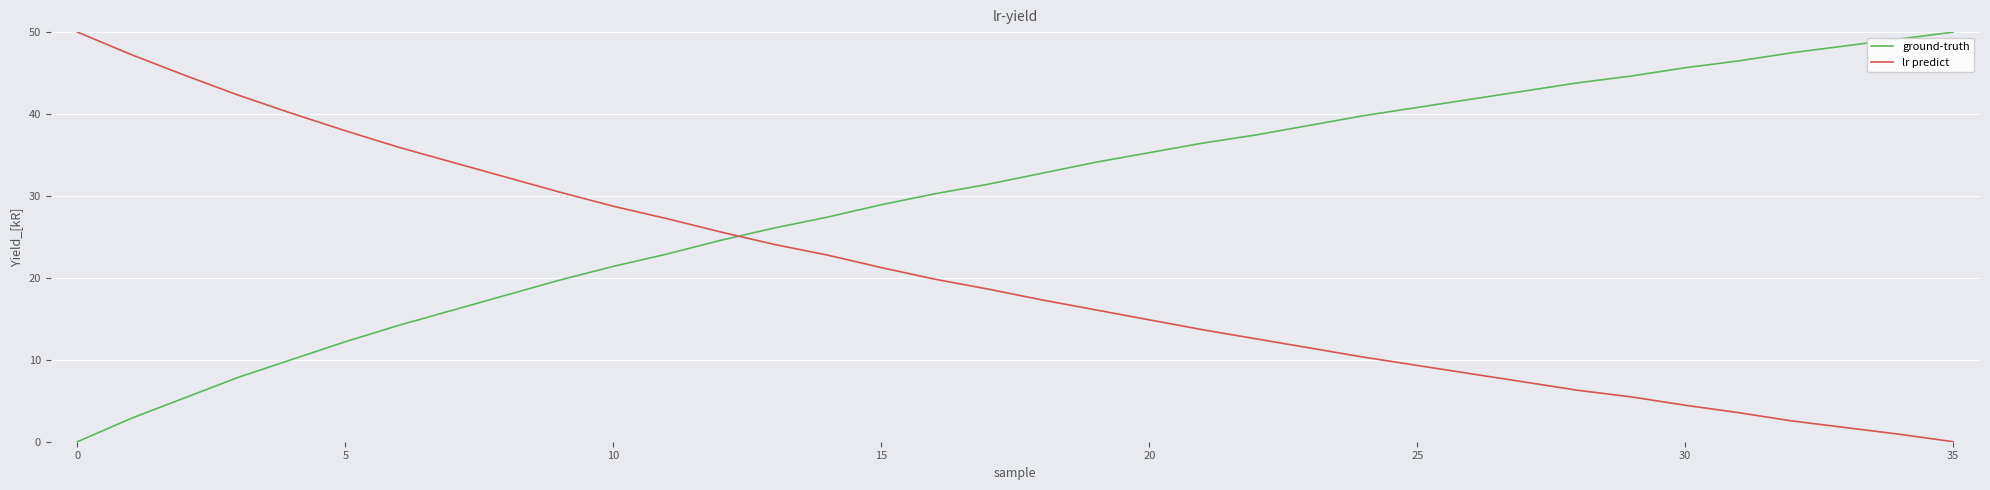

What is the difference between the maximum and minimum values in the lr predict series?

50.0